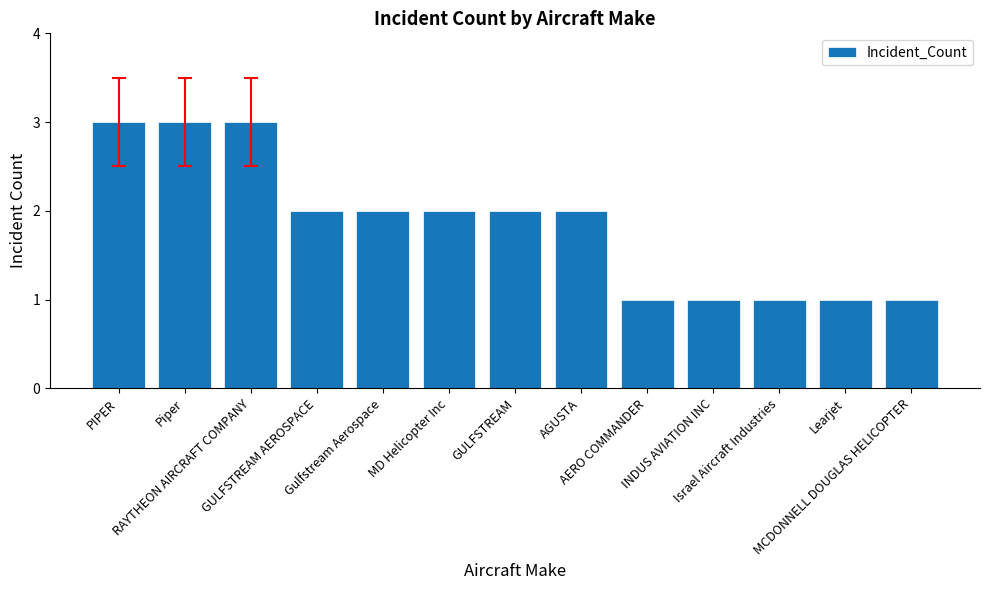

What is the label of the 3rd bar from the left?

RAYTHEON AIRCRAFT COMPANY